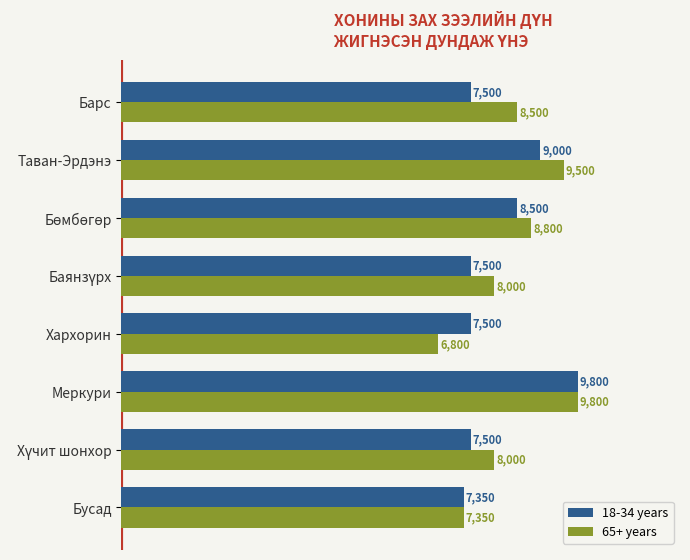

What is the sum of all 65+ years values?

66750